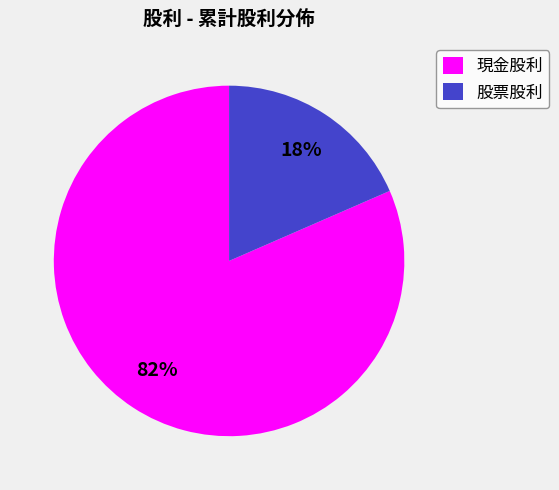

Between 現金股利 and 股票股利, which is larger?

現金股利